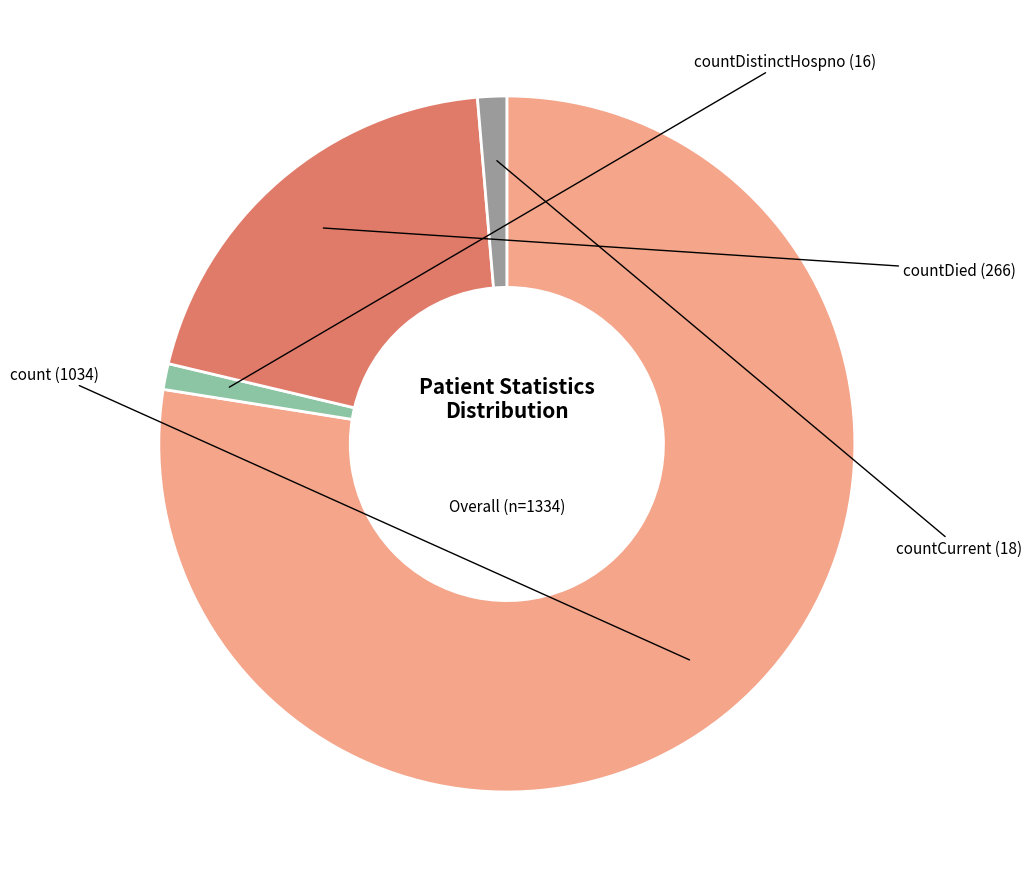

Does any single category account for the majority?

Yes